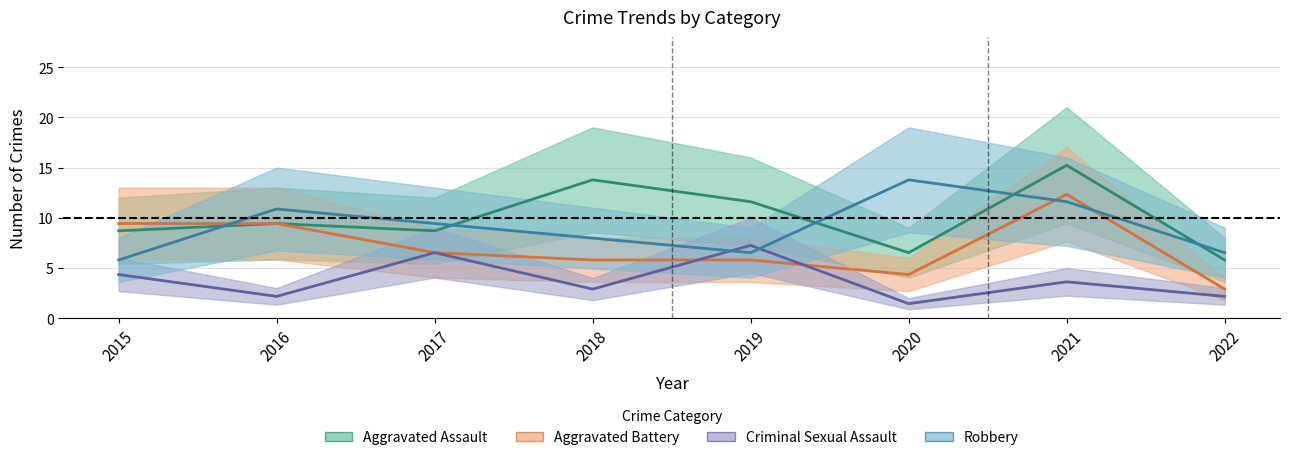

Where is Criminal Sexual Assault nearest to the value 4?

2015